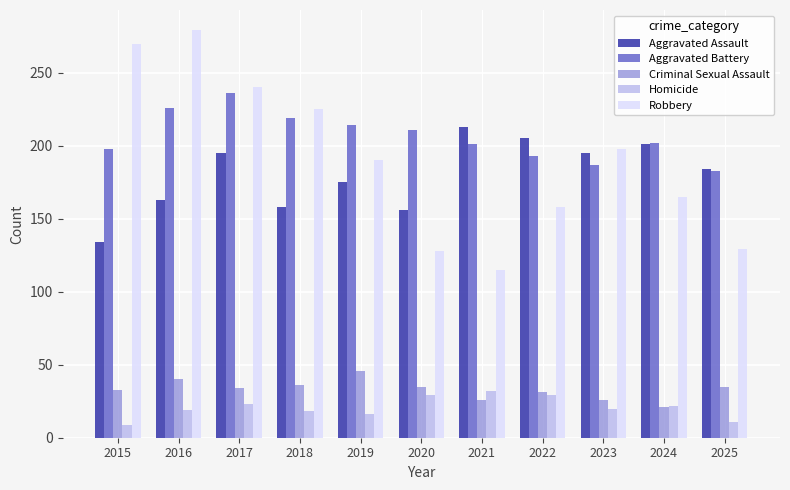

How many categories are shown in the chart?

11